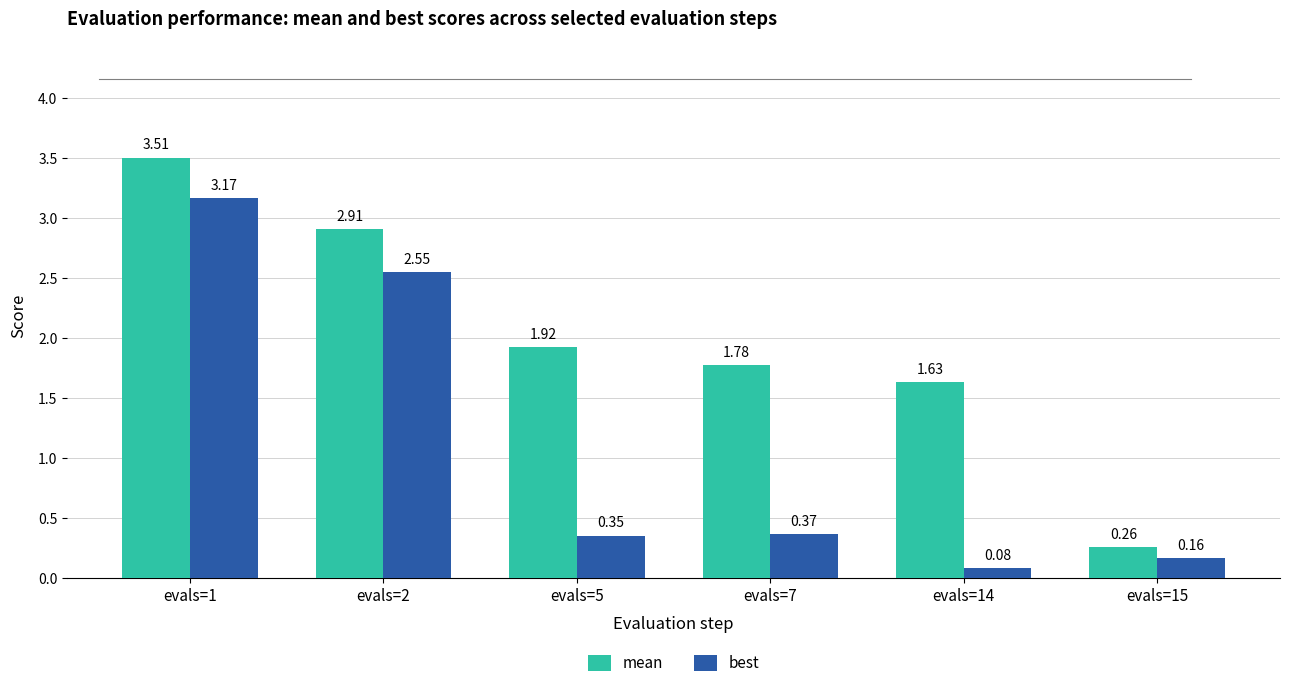

What is the sum of all best values?

6.7